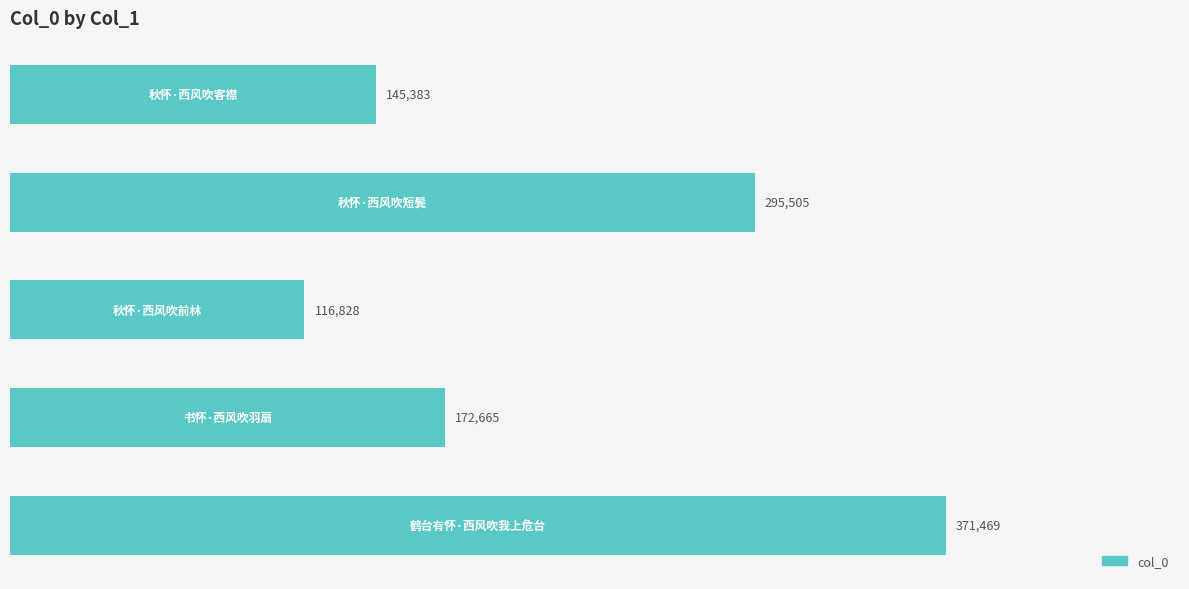

How many values are between 145383 and 295505?

3